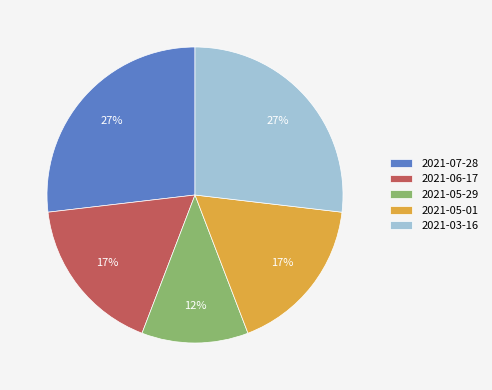

What percentage is the 2021-05-01 slice, to the nearest percent?

17%